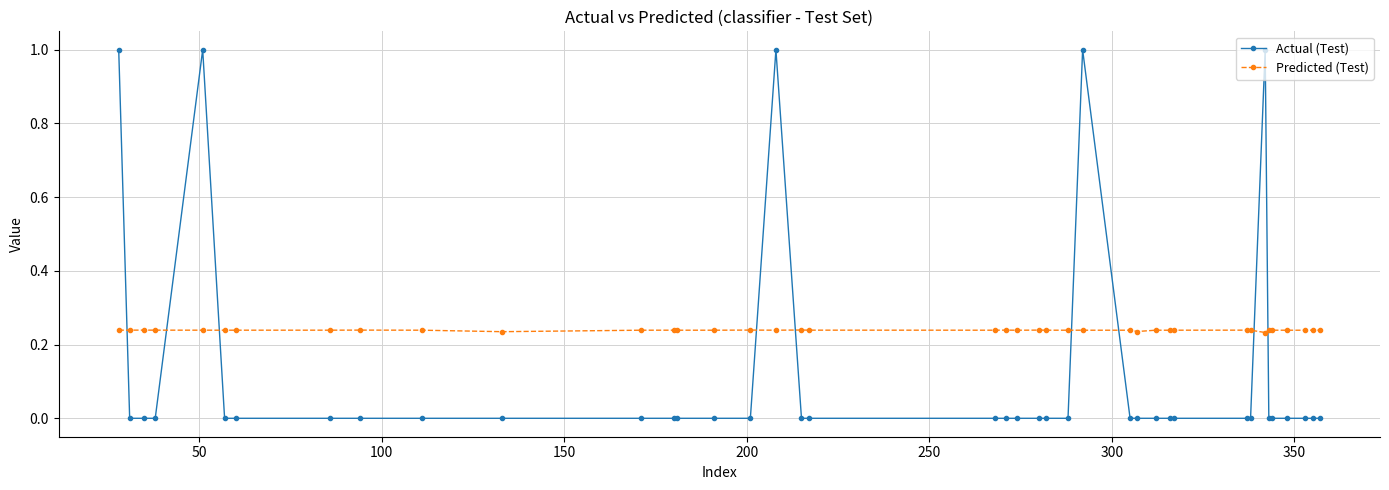

What is the difference between the second highest and second lowest values in the Actual (Test) series?

1.0